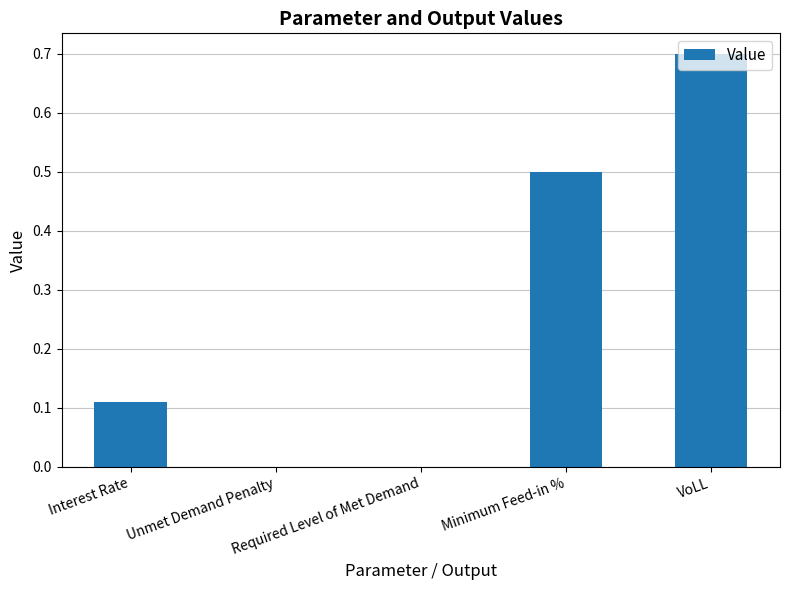

How many values are between 0 and 1?

5